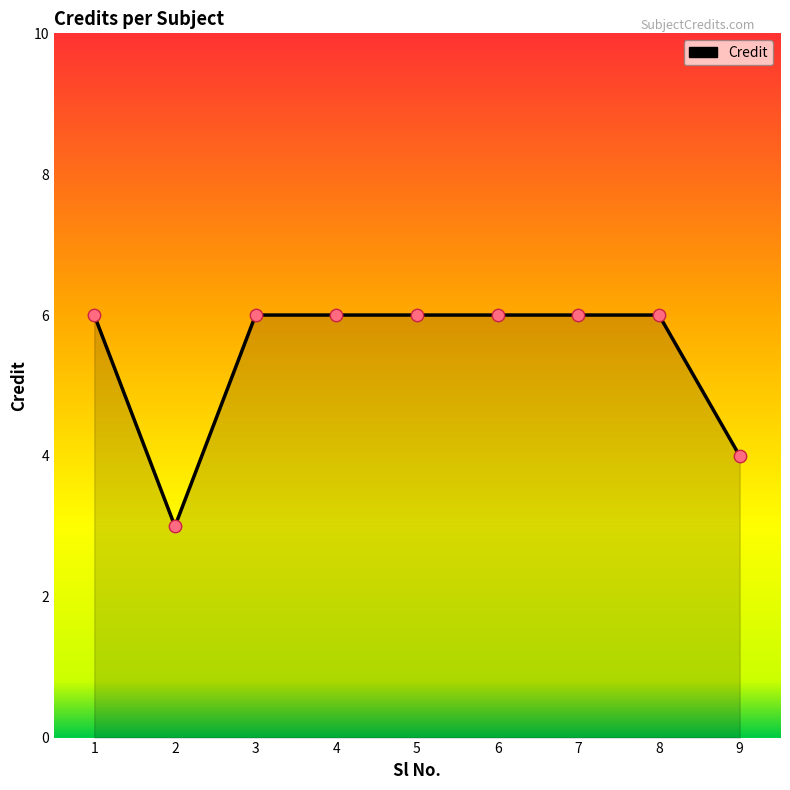

What is the ratio of the value at 5 to the value at 9?

1.5